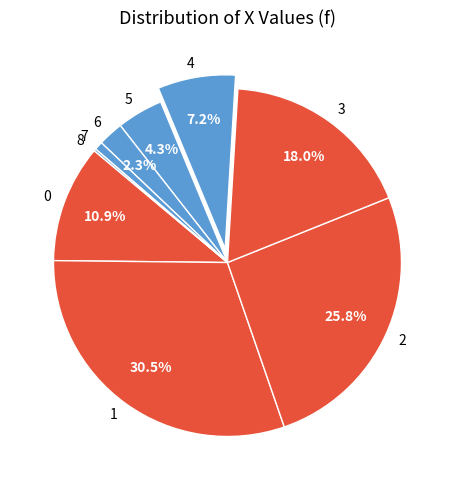

Is the sum of 5 and 7 greater than half?

No